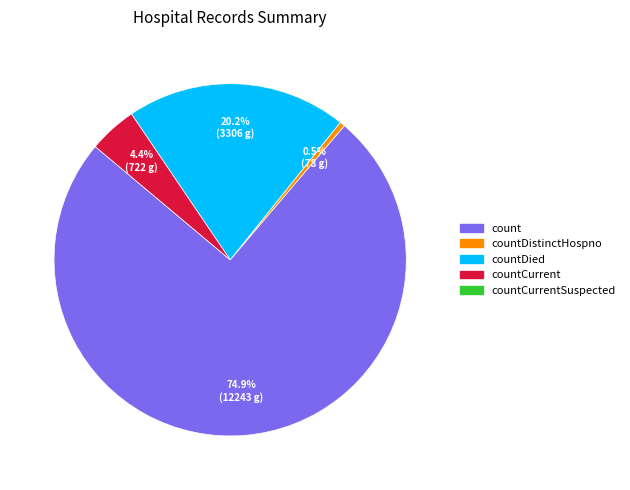

How many segments does this pie chart have?

4